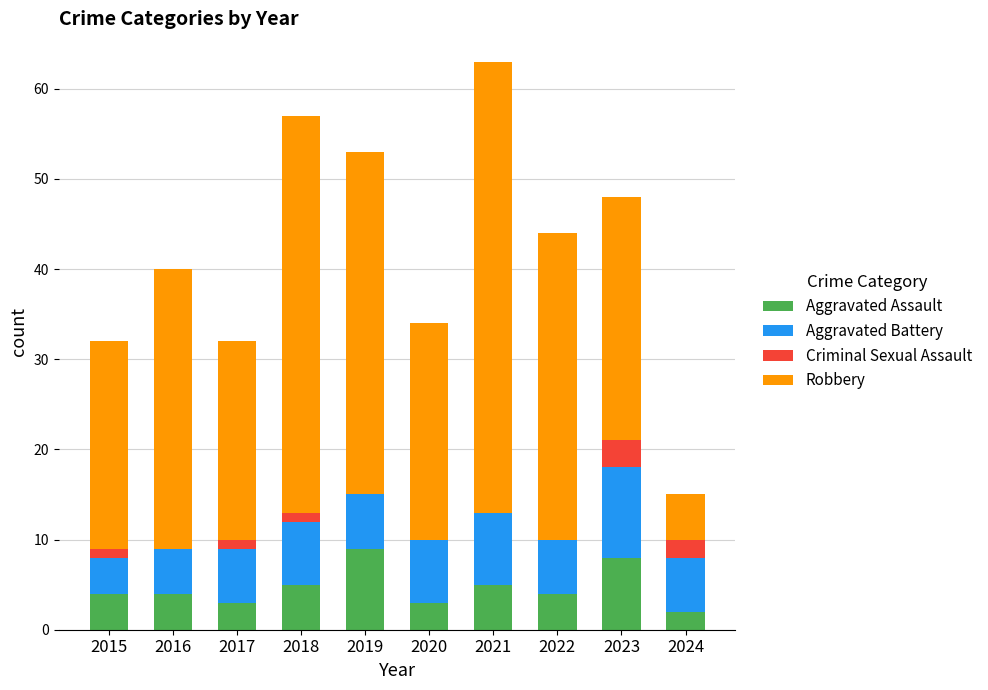

At which category is the sum across all series the highest?

2021